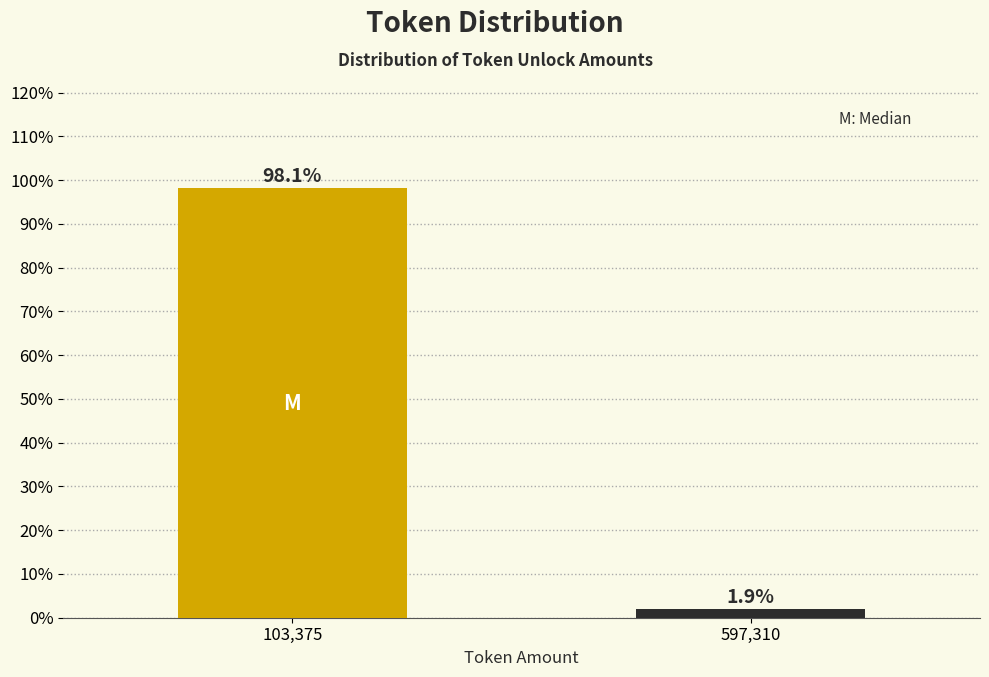

Reading left to right, list all the values displayed in this chart.

98.1	1.9